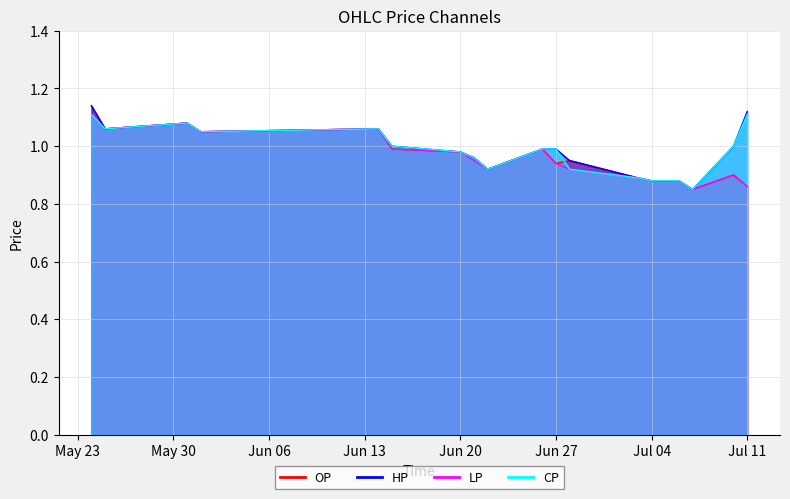

What is the label of the 18th point from the right?

2017-05-24